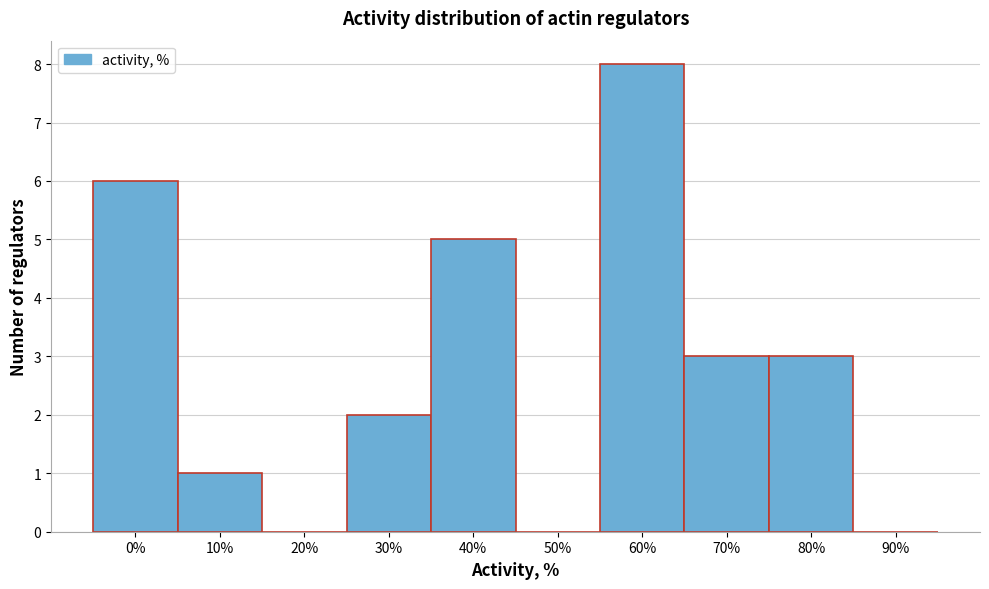

Reading left to right, list all the values displayed in this chart.

0%=6	10%=1	20%=0	30%=2	40%=5	50%=0	60%=8	70%=3	80%=3	90%=0